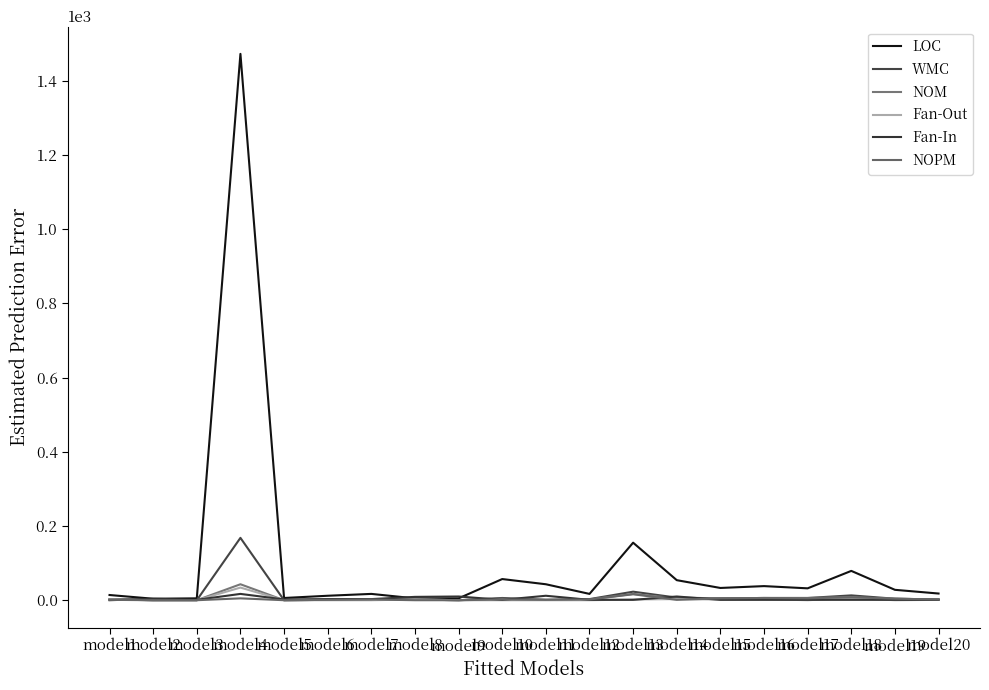

True or false: Fan-In has more than 1 interior local peaks.

True